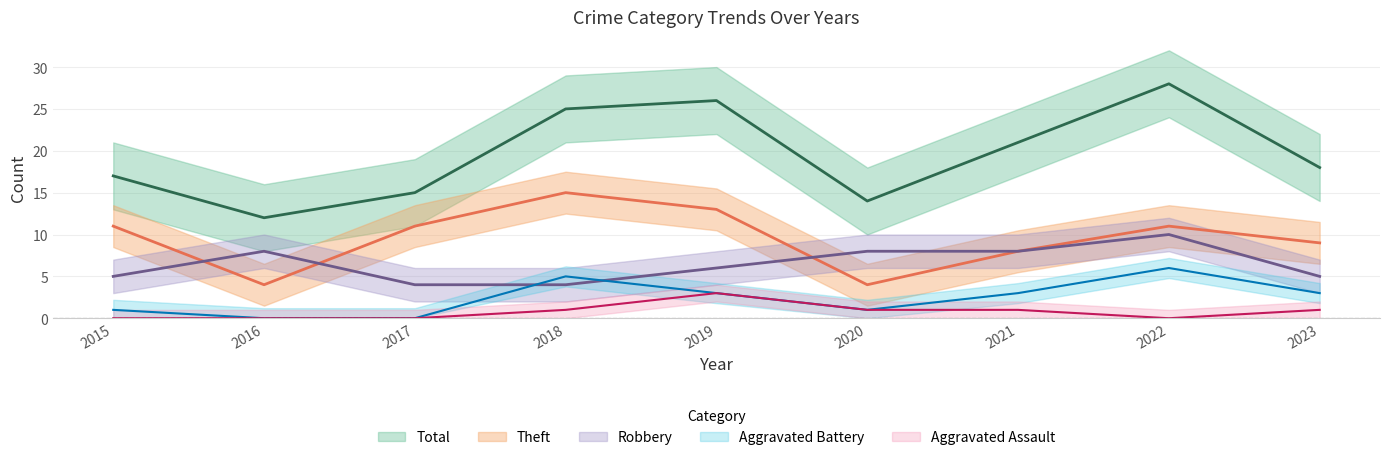

What is the difference between the maximum and second lowest values in the Theft series?

11